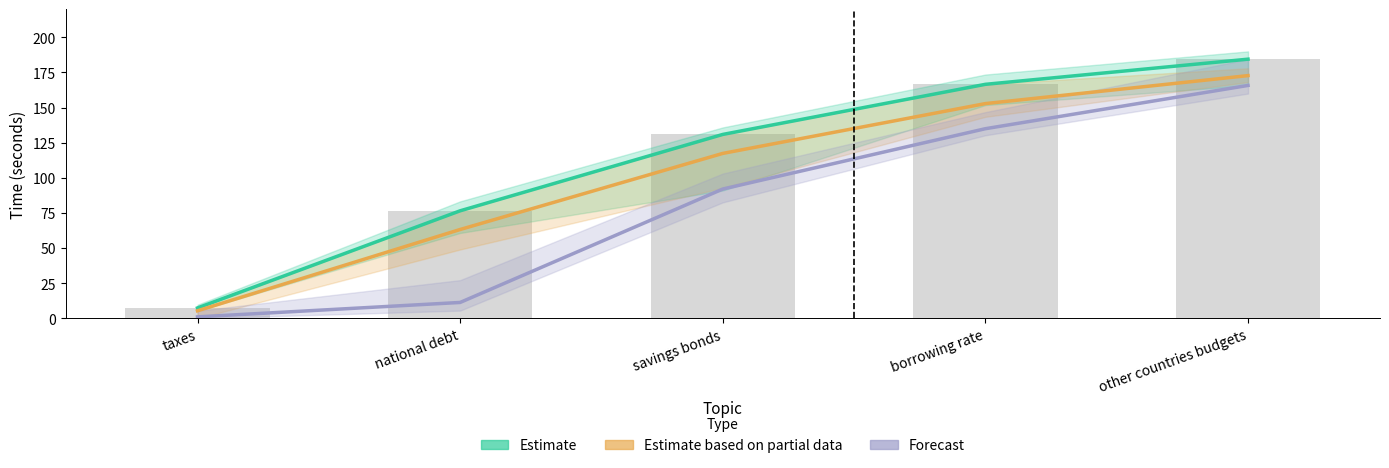

Is the value of Estimate based on partial data at national debt greater than the value of Estimate at taxes?

Yes